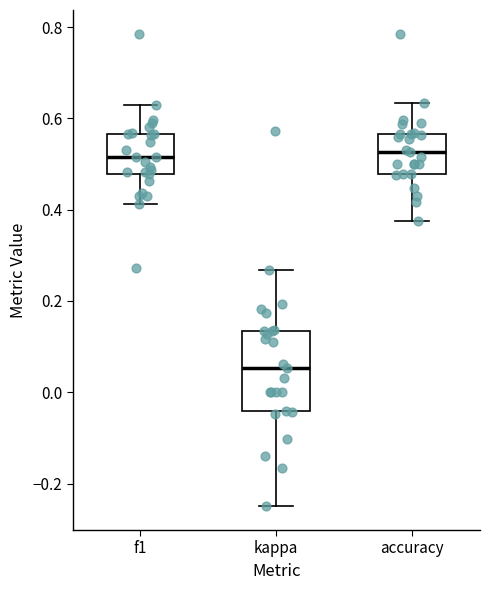

Reading left to right, read every box against the y-axis: the position of its median line, the range the box covers, and the ends of its whiskers. The values are not printed on the chart, so give them approximately, as read against the axis.

f1: median 0.52, box 0.48 to 0.56, whiskers 0.42 to 0.64
kappa: median 0.06, box -0.04 to 0.14, whiskers -0.24 to 0.26
accuracy: median 0.52, box 0.48 to 0.56, whiskers 0.38 to 0.64